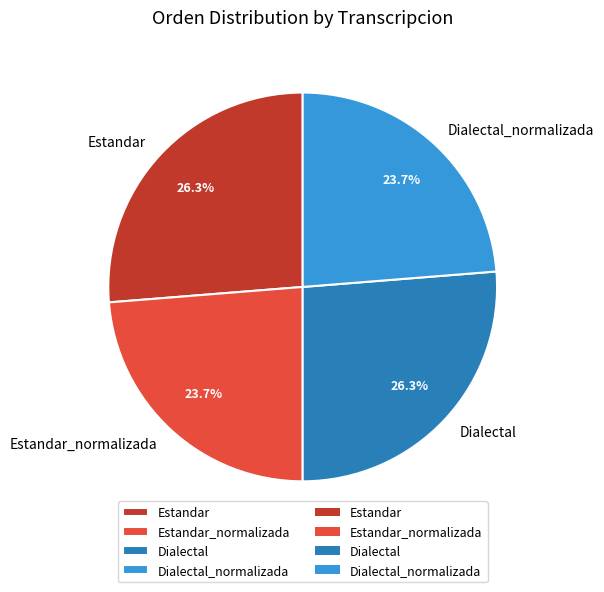

Does Dialectal_normalizada represent more than half of the total?

No